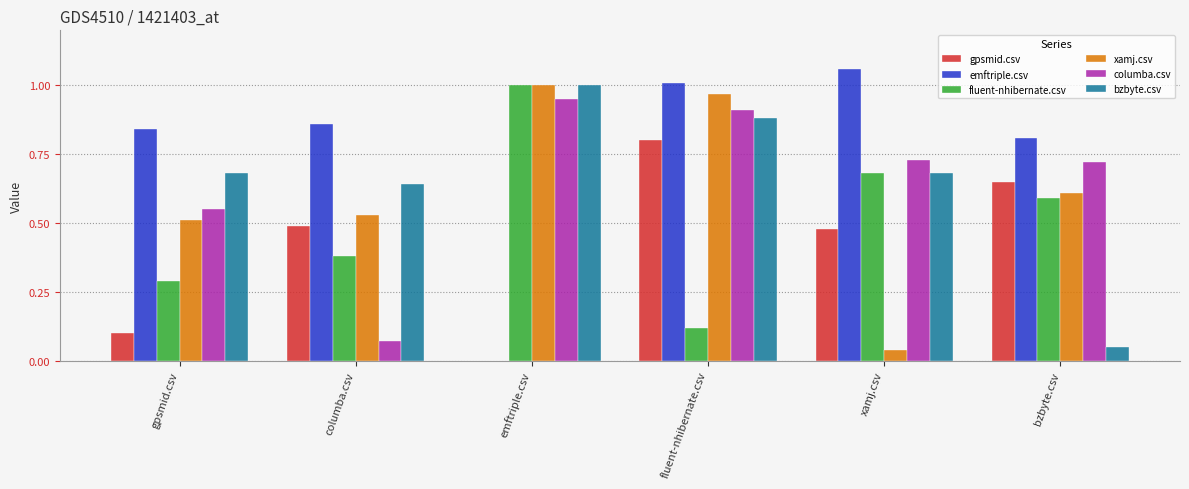

Where is xamj.csv nearest to the value 0?

xamj.csv